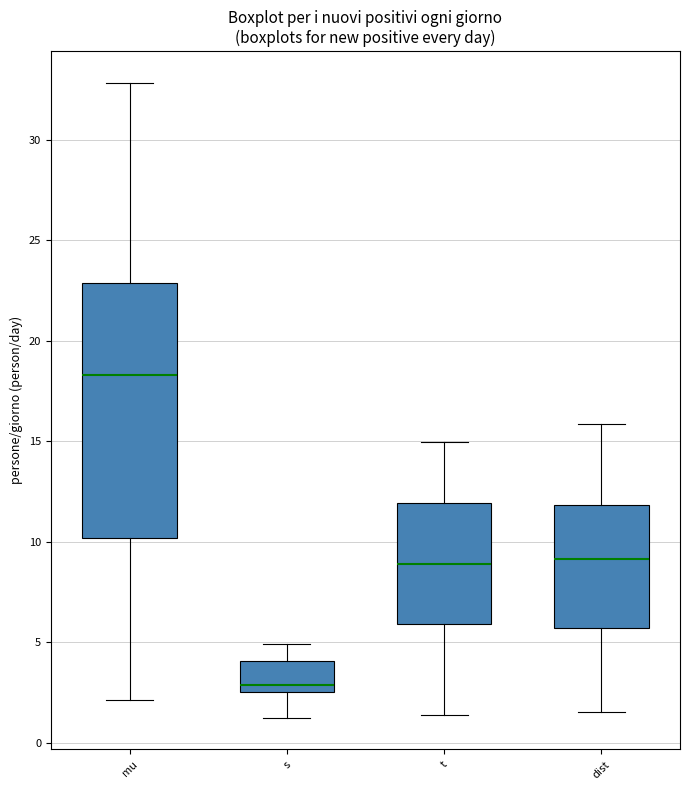

Where does the median line of the box for dist sit on the y-axis? The values are not printed on the chart, so give them approximately, as read against the axis.

9.0